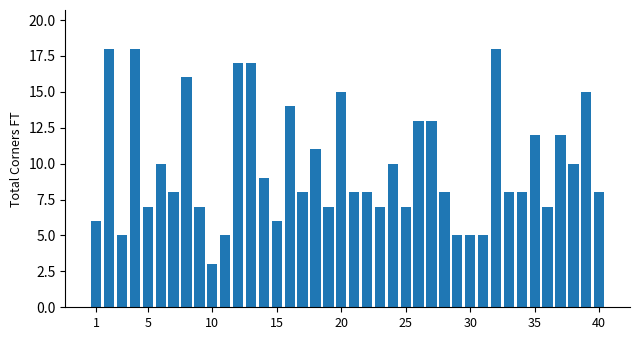

What is the sum of all values?

394